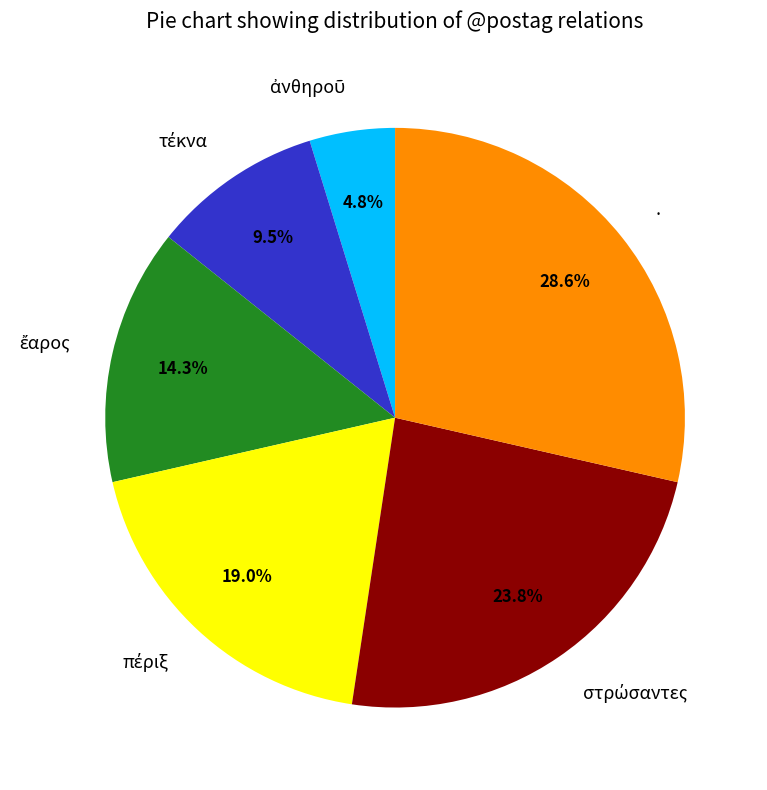

Does any single category account for the majority?

No